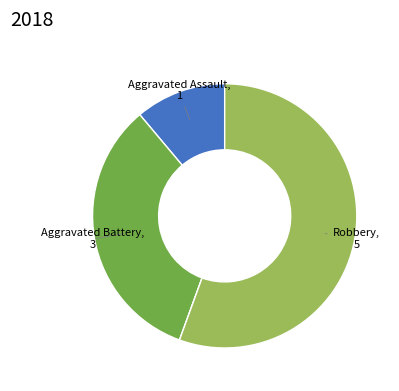

Does any single category account for the majority?

Yes